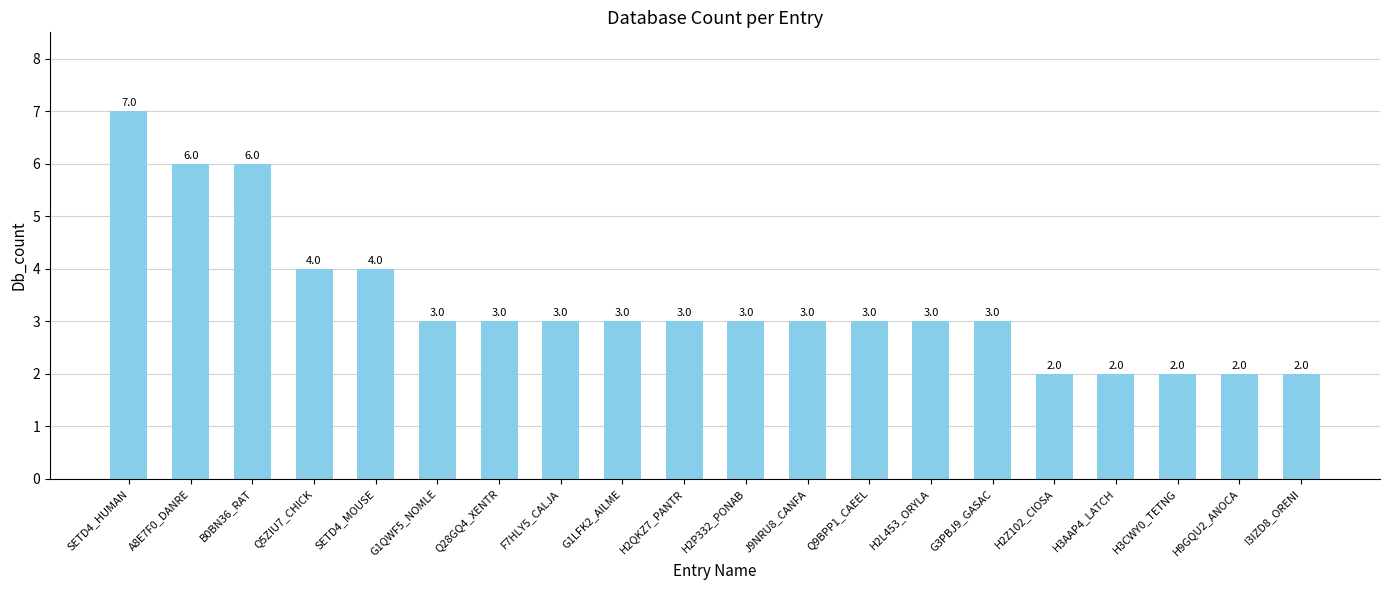

Is it true that the value at I3IZD8_ORENI is 2?

True